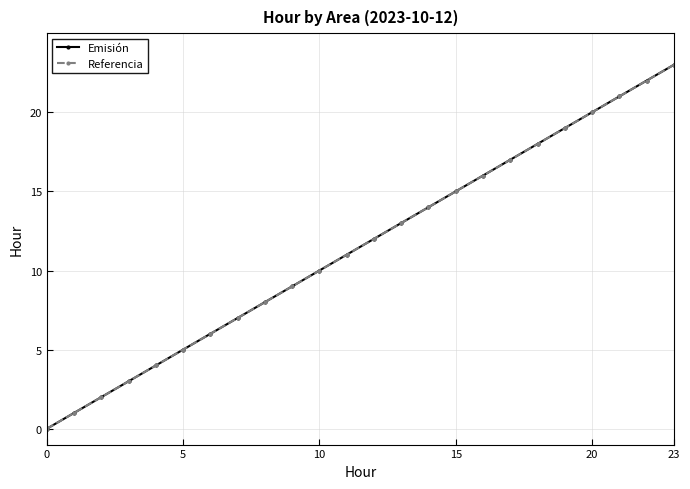

Does the chart have visible grid lines?

Yes